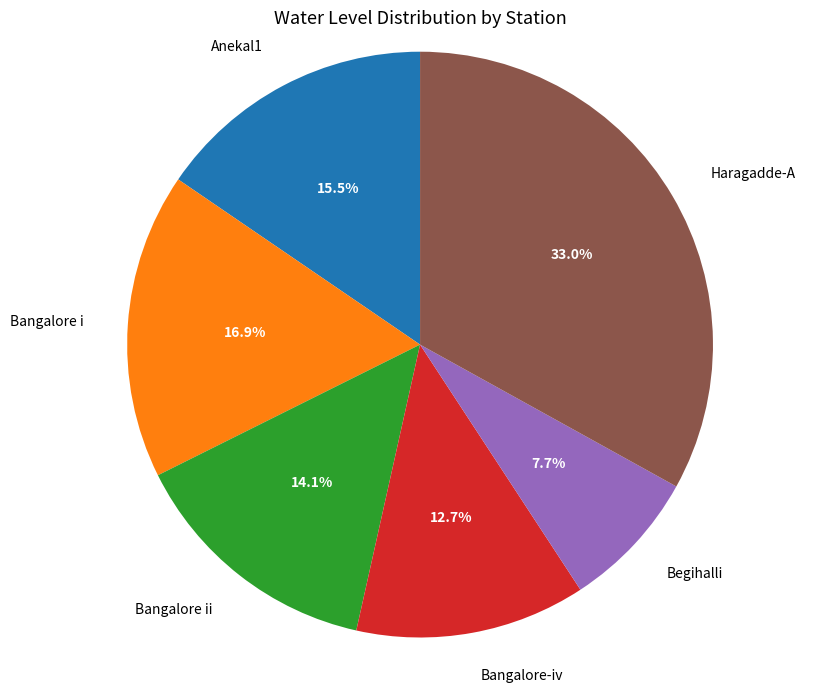

What is the largest slice in the pie chart?

Haragadde-A